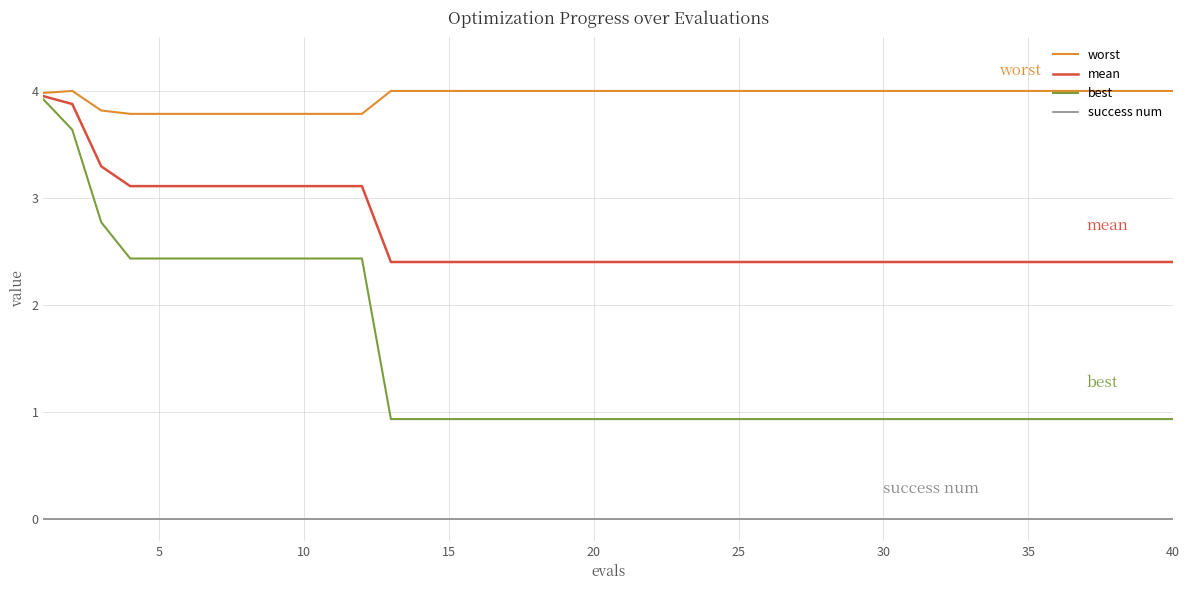

Which series has the largest total across all categories?

worst